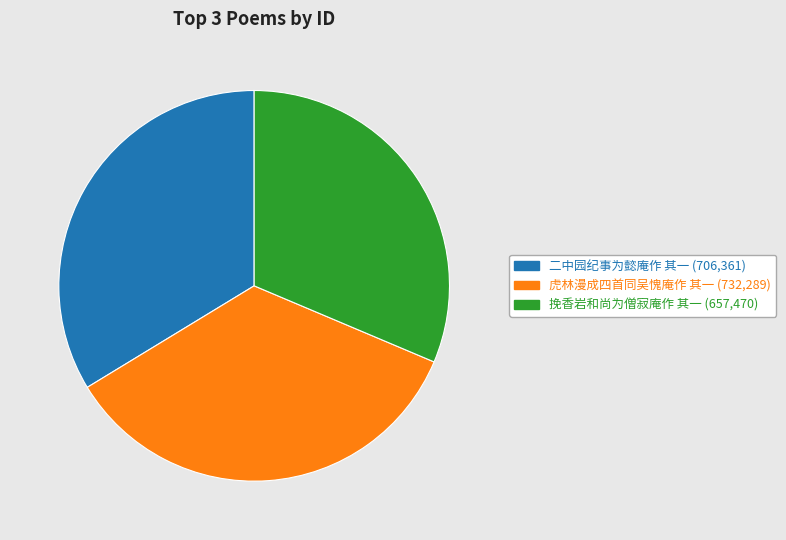

How many segments does this pie chart have?

3